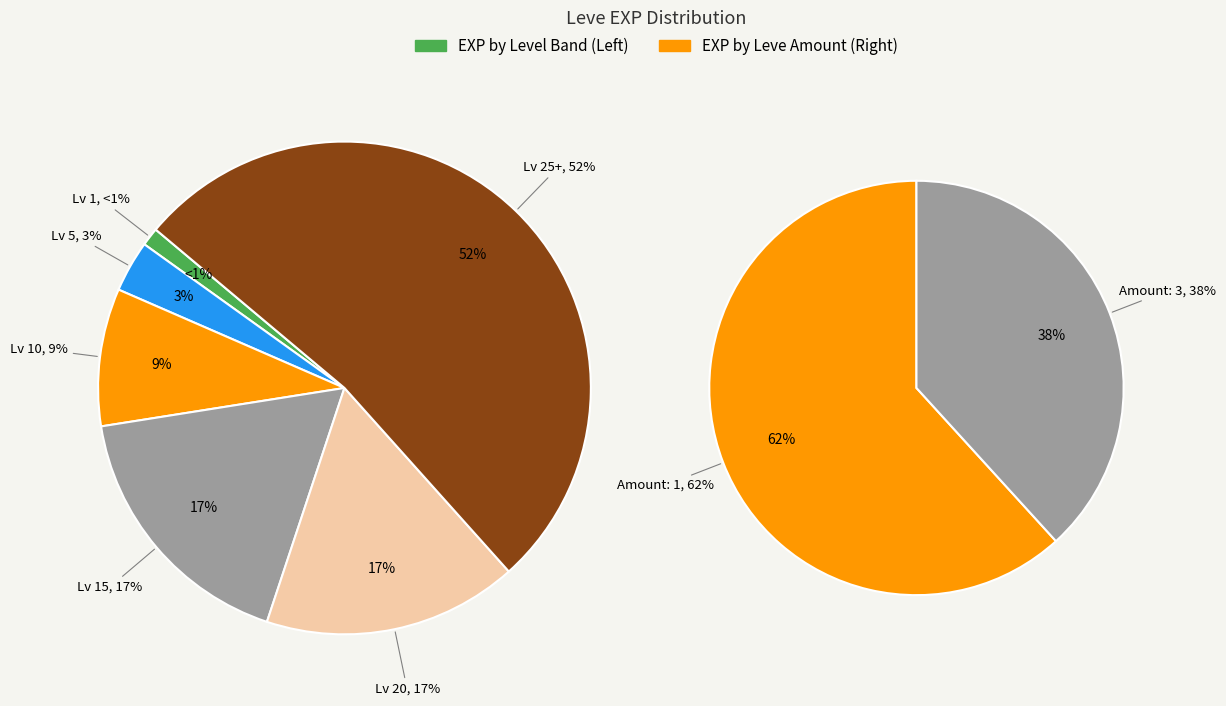

What is the change in value from 1 to 3?

-4290